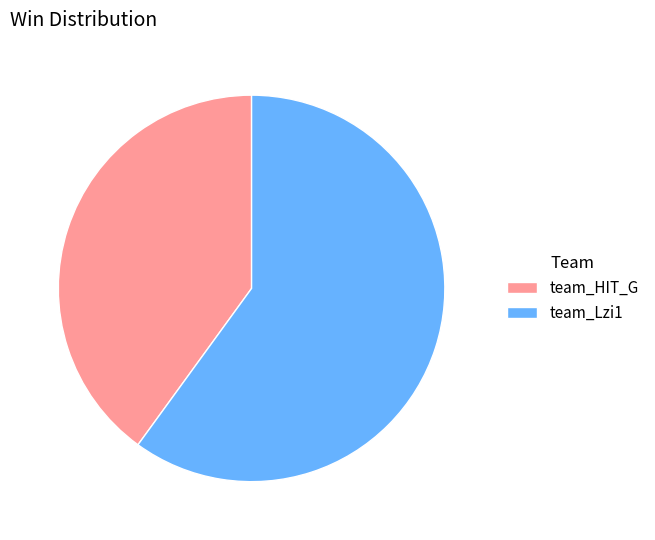

Combined, do team_HIT_G and team_Lzi1 account for over 50%?

Yes